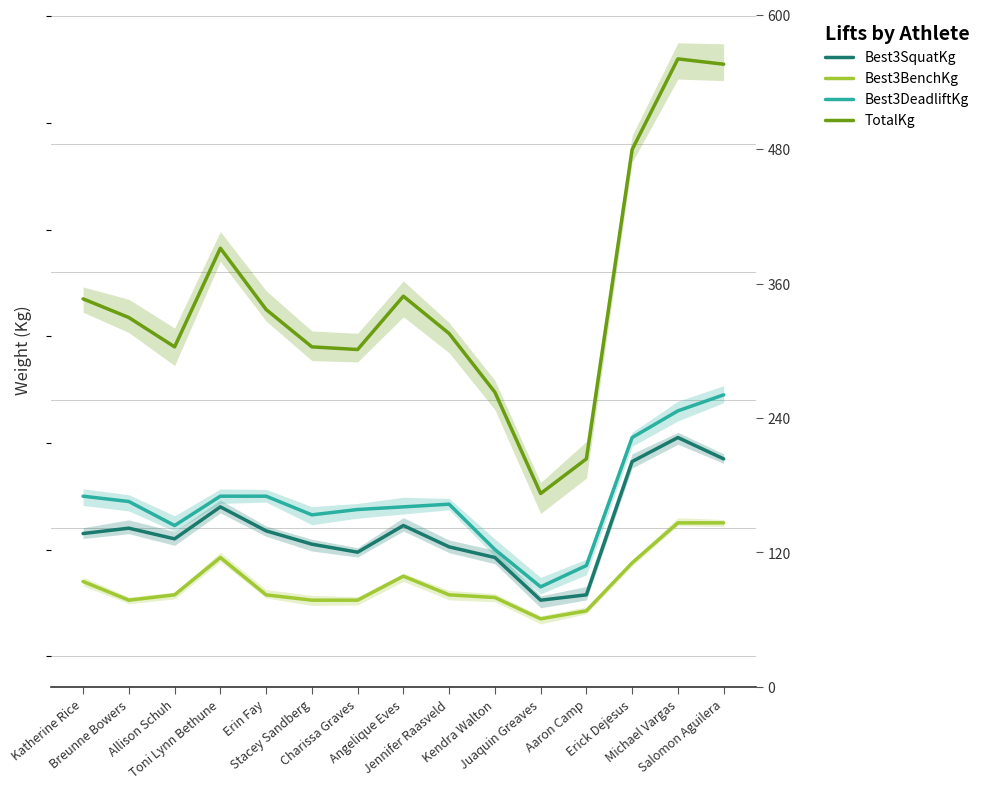

At which category does Best3SquatKg reach its first local valley?

Allison Schuh